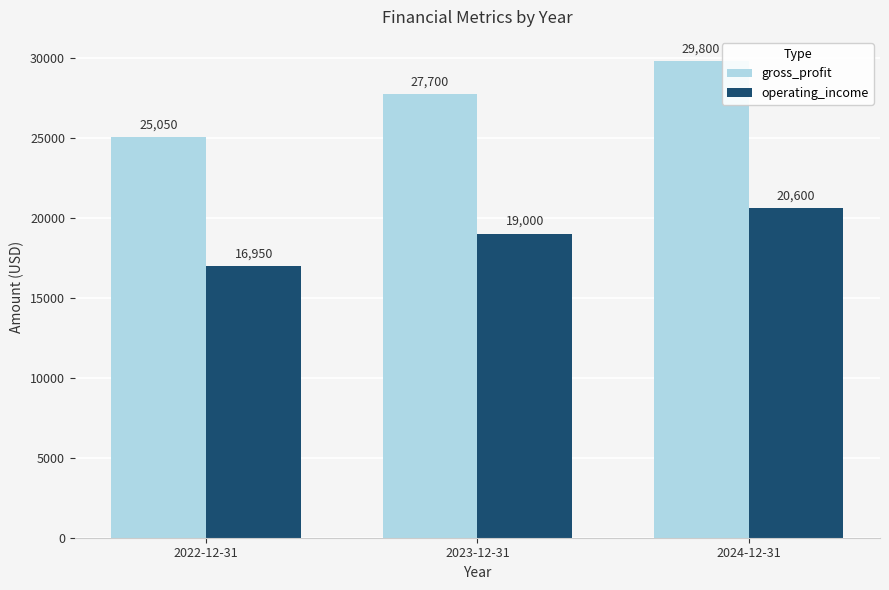

The operating_income series shows 19000 at 2023-12-31. True or false?

True